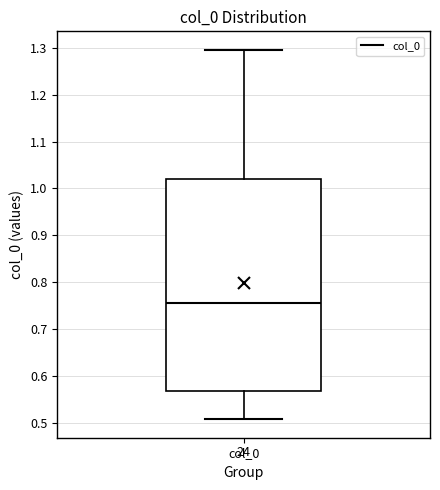

Transcribe this box plot: give where the median line is, the range the box spans, and where the two whiskers end, as read against the y-axis. The values are not printed on the chart, so give them approximately, as read against the axis.

median 0.75, box 0.57 to 1.02, whiskers 0.51 to 1.30